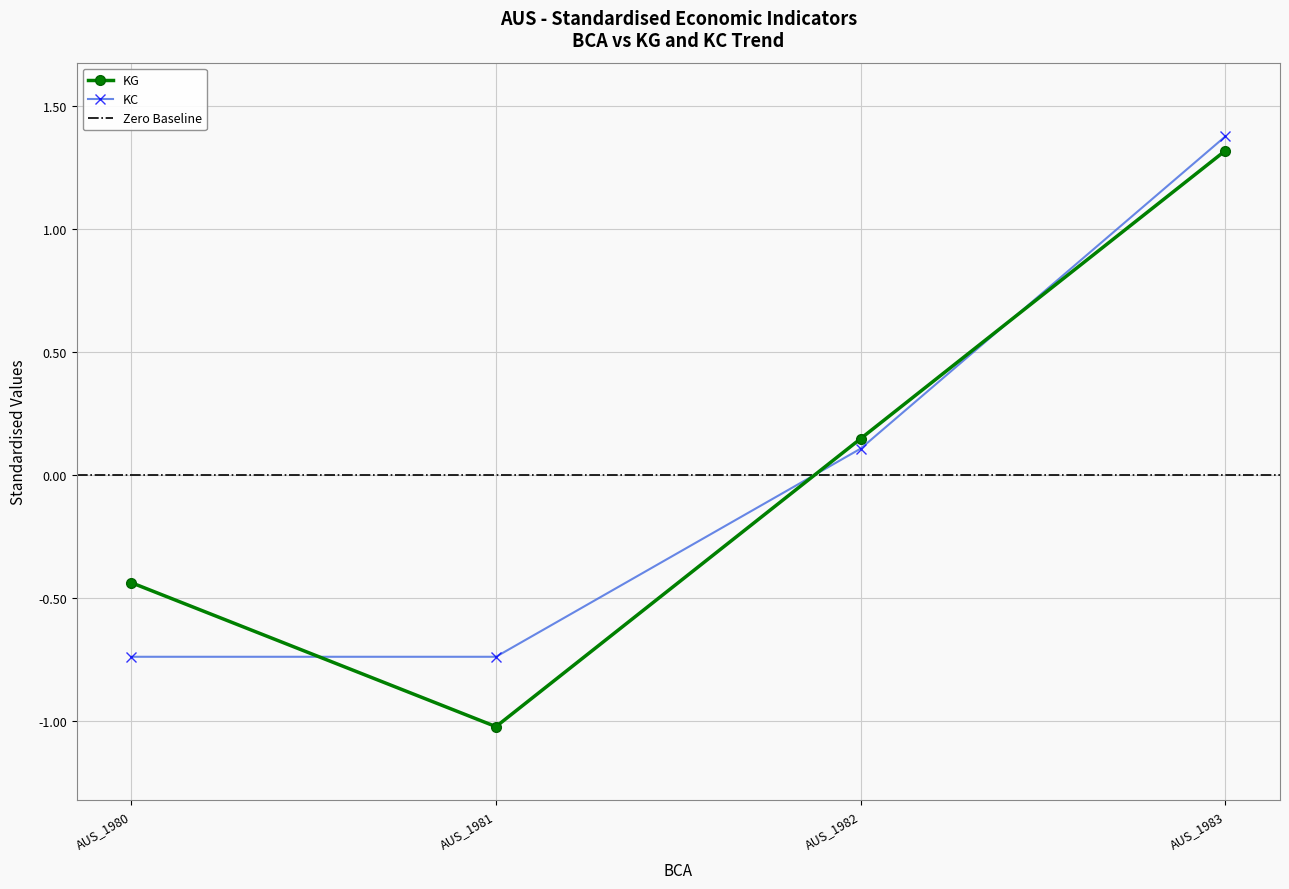

Reading left to right, transcribe all the data shown in this chart.

KG: -0.4	-1.0	0.1	1.3
KC: -0.7	-0.7	0.1	1.4